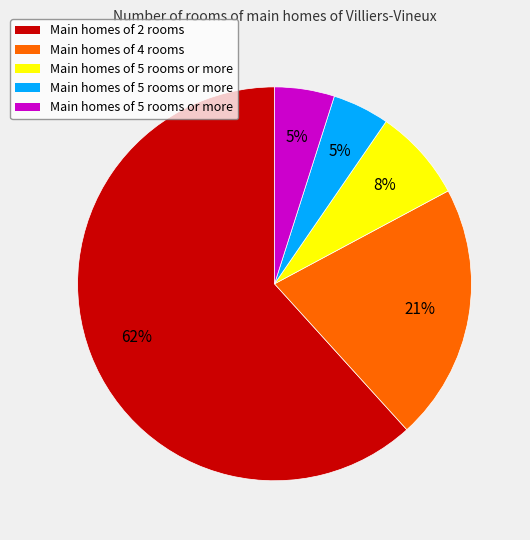

Is there any slice that represents more than half of the pie?

Yes